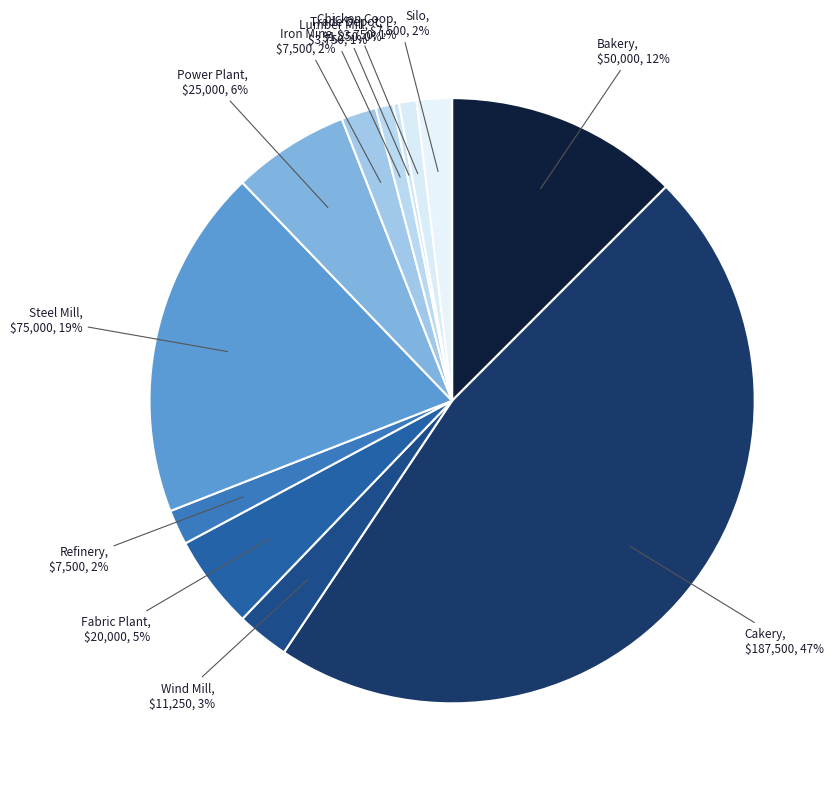

To the nearest percent, what is the combined percentage of Trade Depot and Chicken Coop?

1%